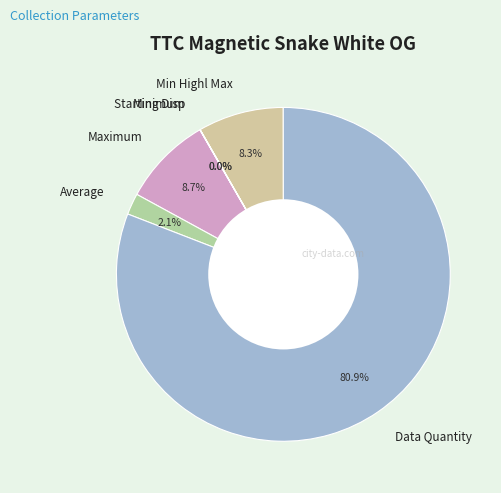

To the nearest percent, what is the combined percentage of Min Highl Max and Maximum?

17%